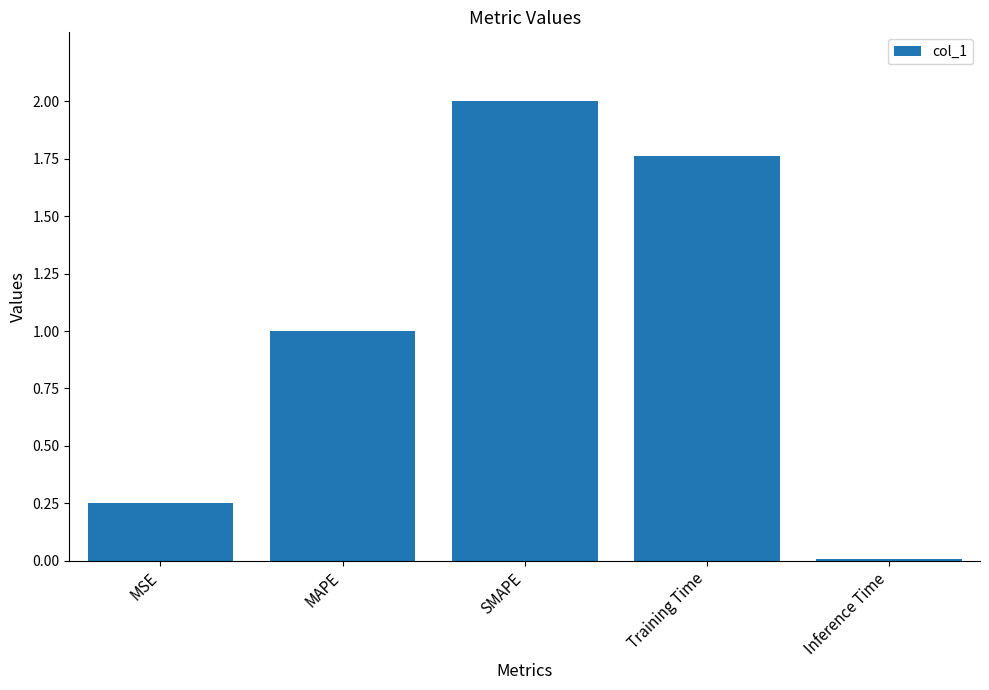

Is it true that the value at MSE is 0.1?

False